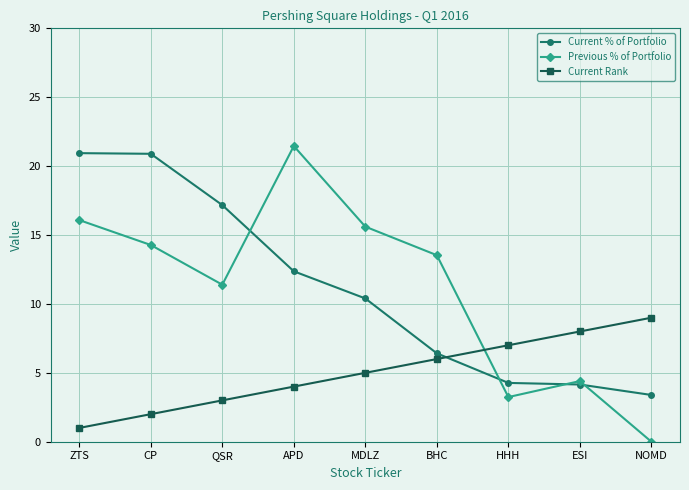

At which label does Previous % of Portfolio reach its peak?

APD